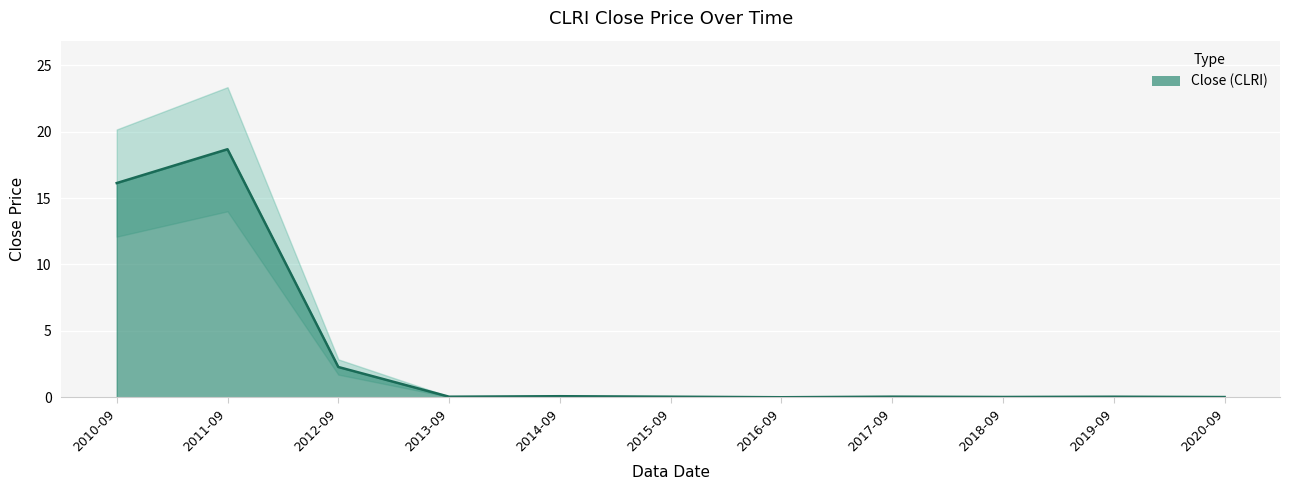

How many points are higher than both their immediate neighbors (excluding endpoints)?

4